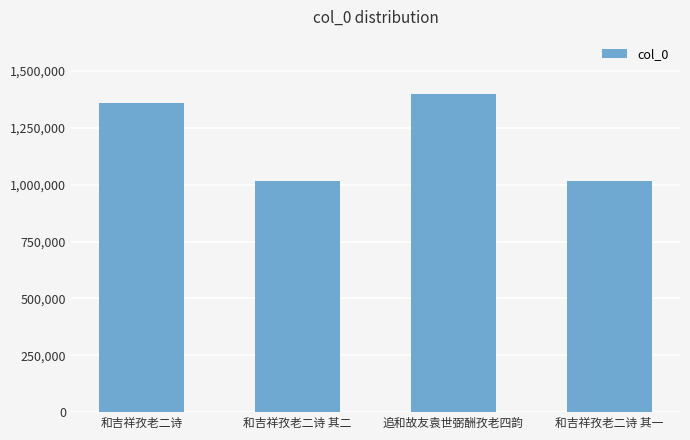

The value at 和吉祥孜老二诗 其二 is 1016323. True or false?

True